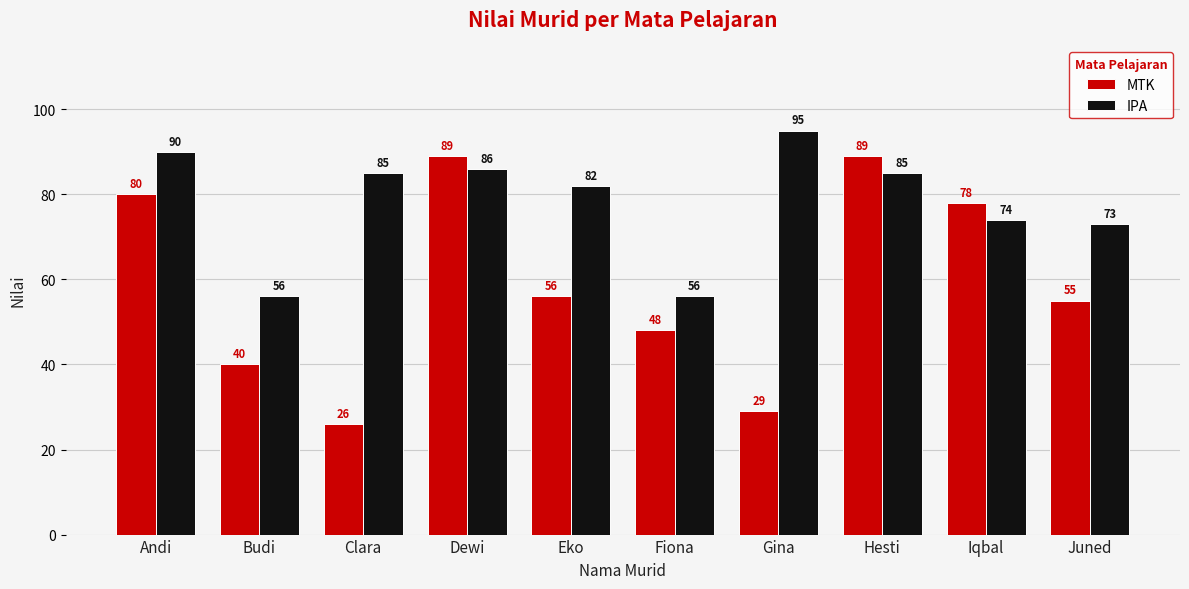

What are all the series names shown in the legend?

MTK, IPA